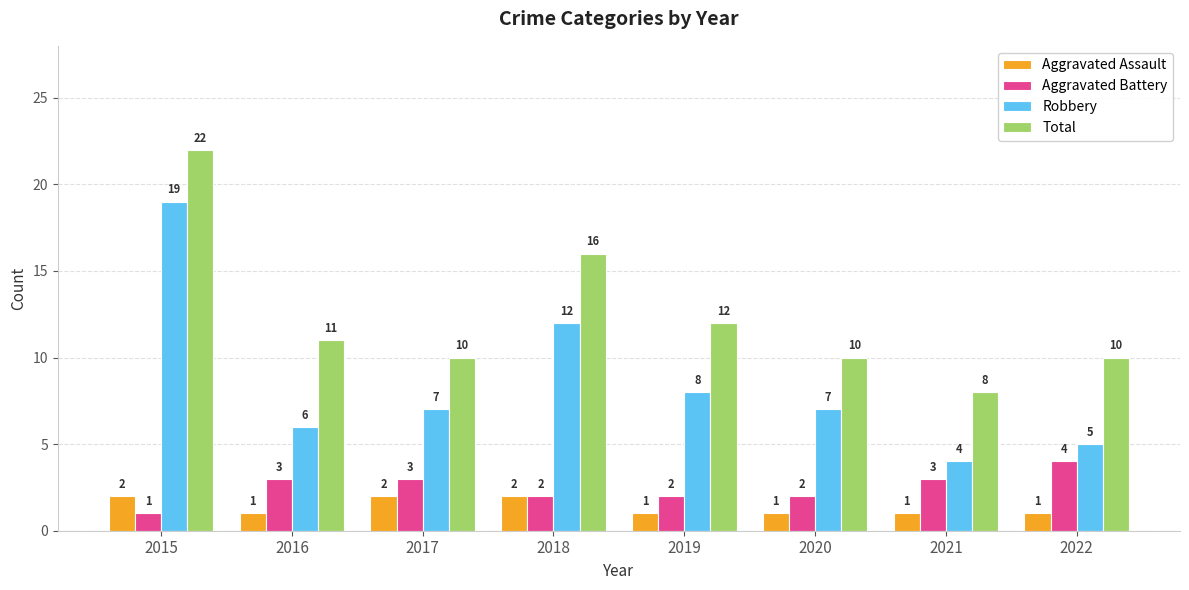

What is the average value of the Aggravated Assault series?

1